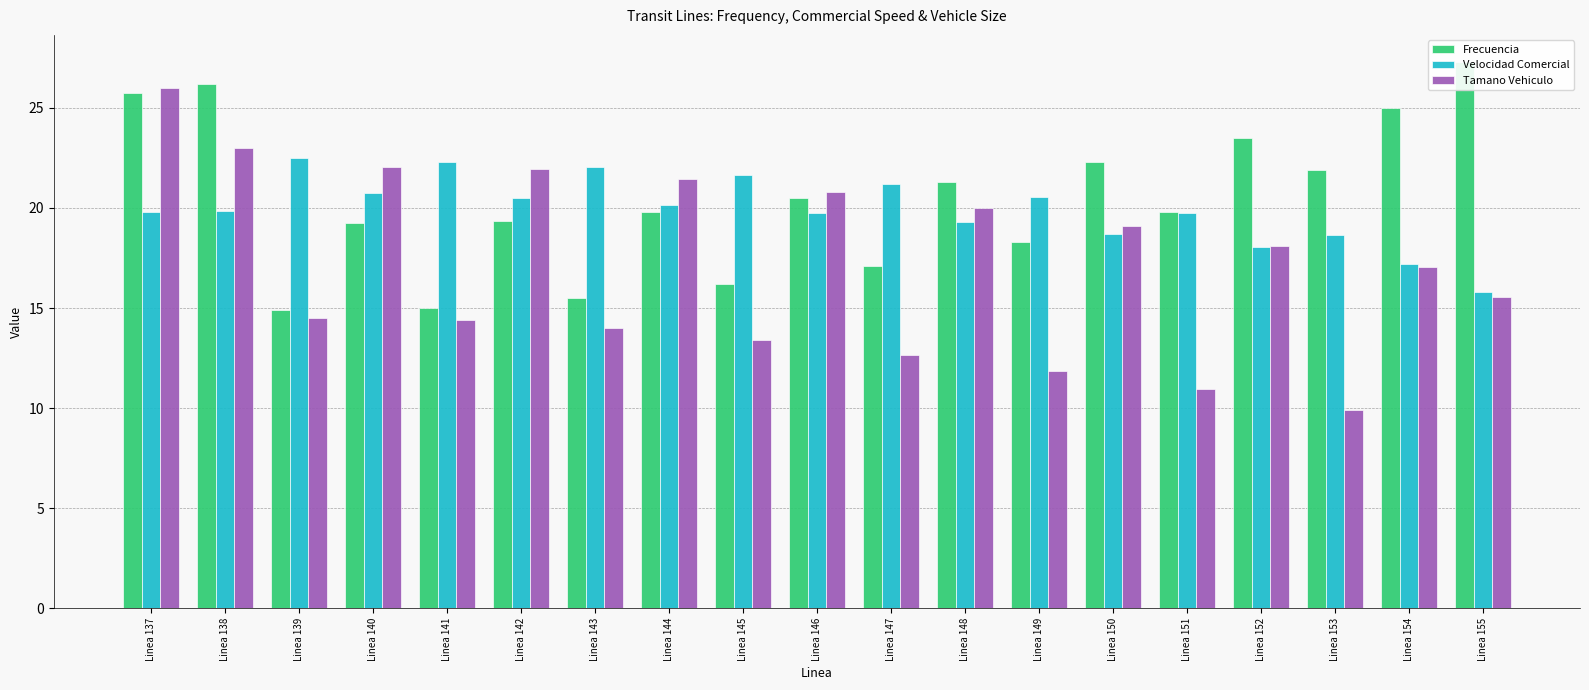

List the labels in order of Frecuencia value, largest first.

Linea 155, Linea 138, Linea 137, Linea 154, Linea 152, Linea 150, Linea 153, Linea 148, Linea 146, Linea 151, Linea 144, Linea 142, Linea 140, Linea 149, Linea 147, Linea 145, Linea 143, Linea 141, Linea 139